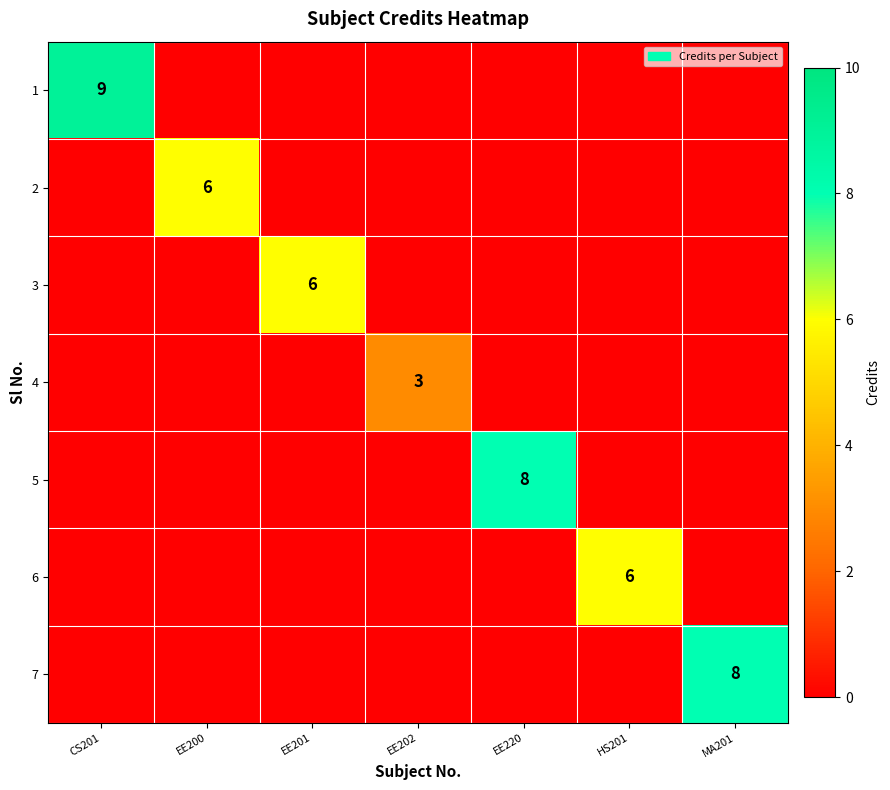

How many 1 values are between 0 and 1?

6